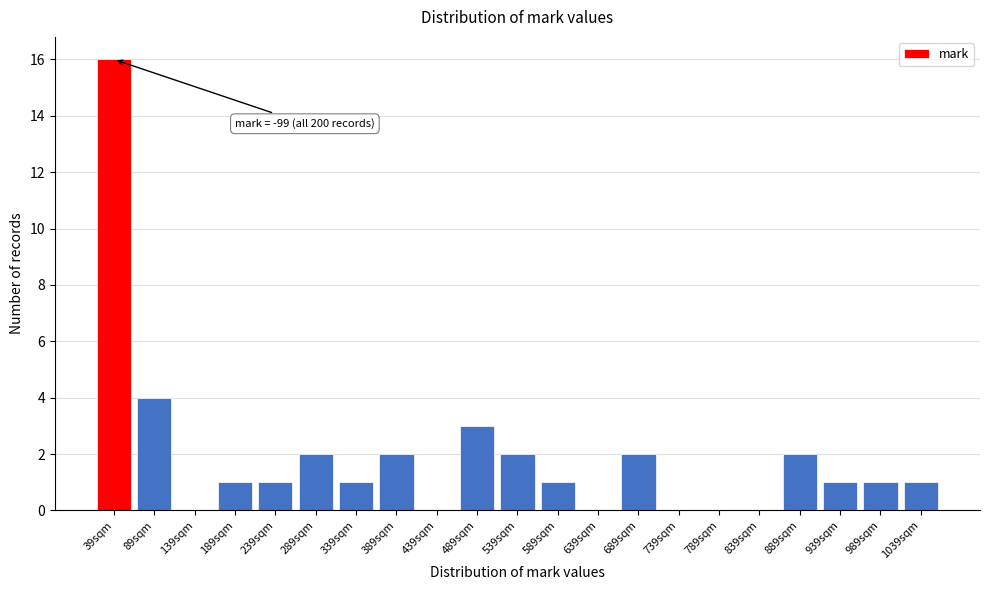

Reading left to right, what are all the values shown in this chart?

39sqm=16	89sqm=4	139sqm=0	189sqm=1	239sqm=1	289sqm=2	339sqm=1	389sqm=2	439sqm=0	489sqm=3	539sqm=2	589sqm=1	639sqm=0	689sqm=2	739sqm=0	789sqm=0	839sqm=0	889sqm=2	939sqm=1	989sqm=1	1039sqm=1